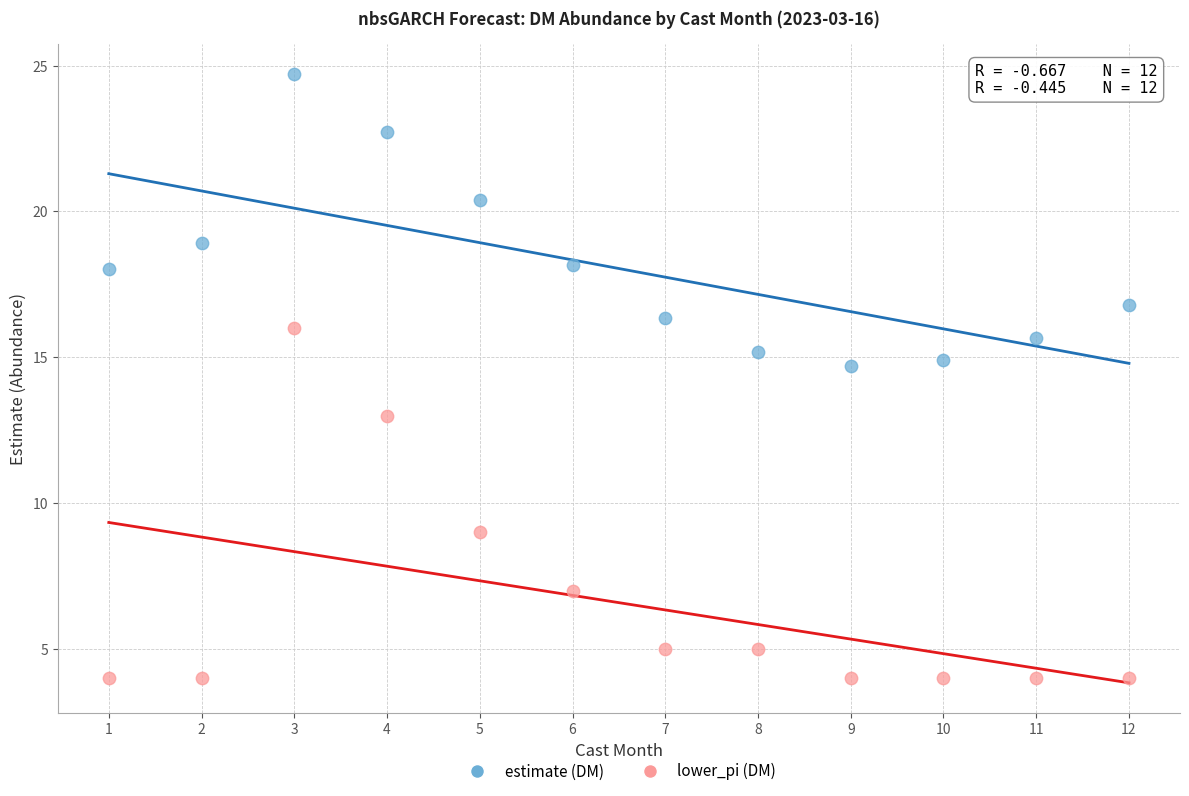

Which series reaches the minimum Y coordinate?

lower_pi (DM)